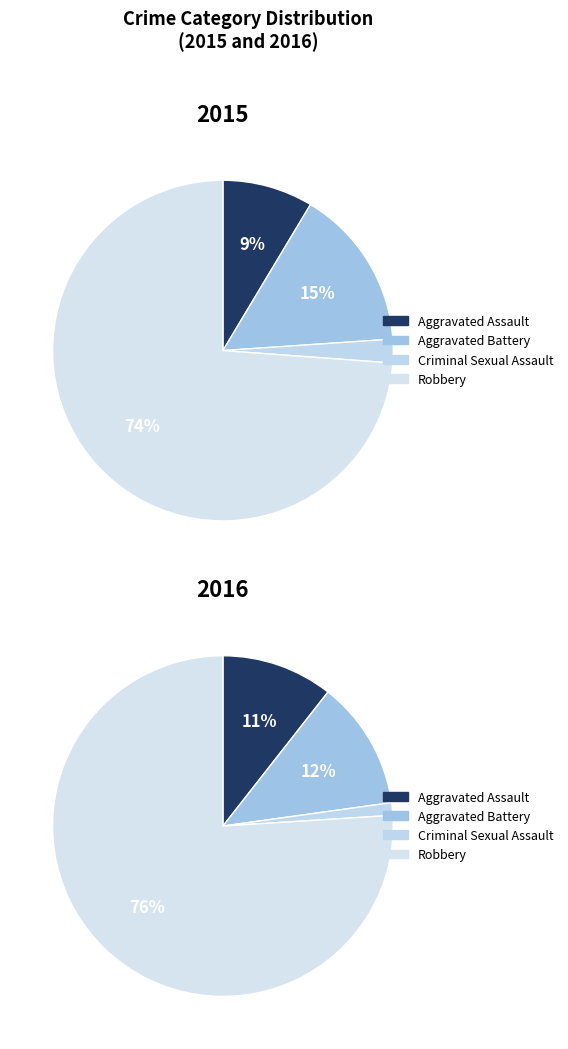

To the nearest percent, what percentage of the pie is Criminal Sexual Assault?

2%